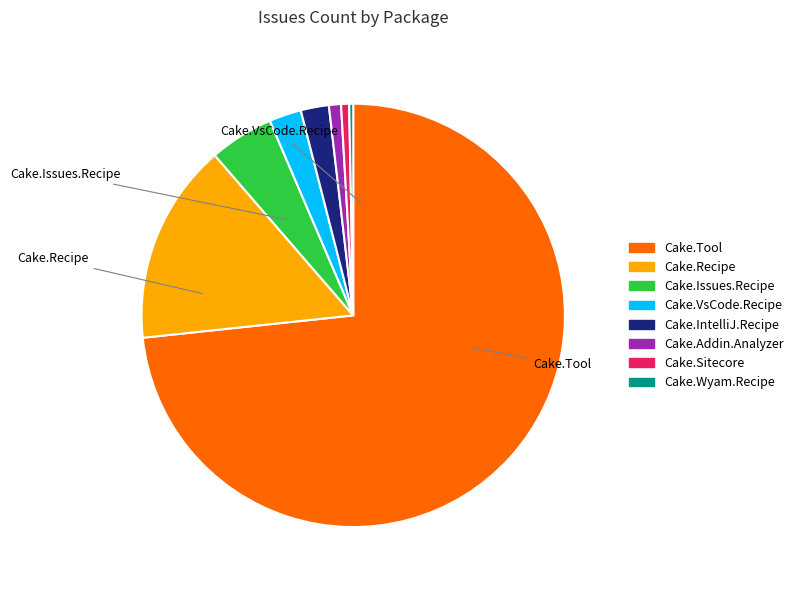

Which has a higher value, Cake.Recipe or Cake.Addin.Analyzer?

Cake.Recipe